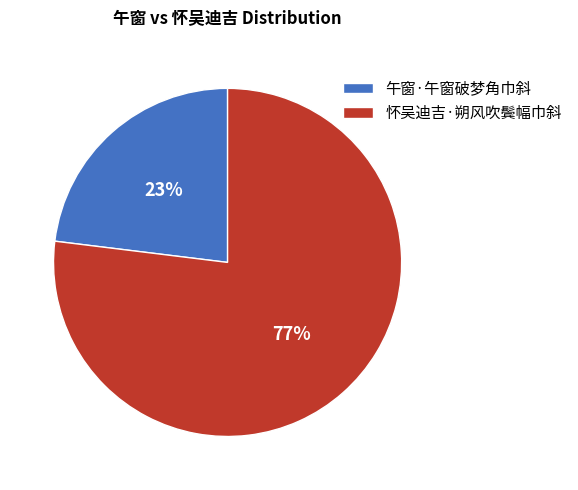

True or false: 怀吴迪吉·朔风吹鬓幅巾斜 accounts for 77% of the total.

True